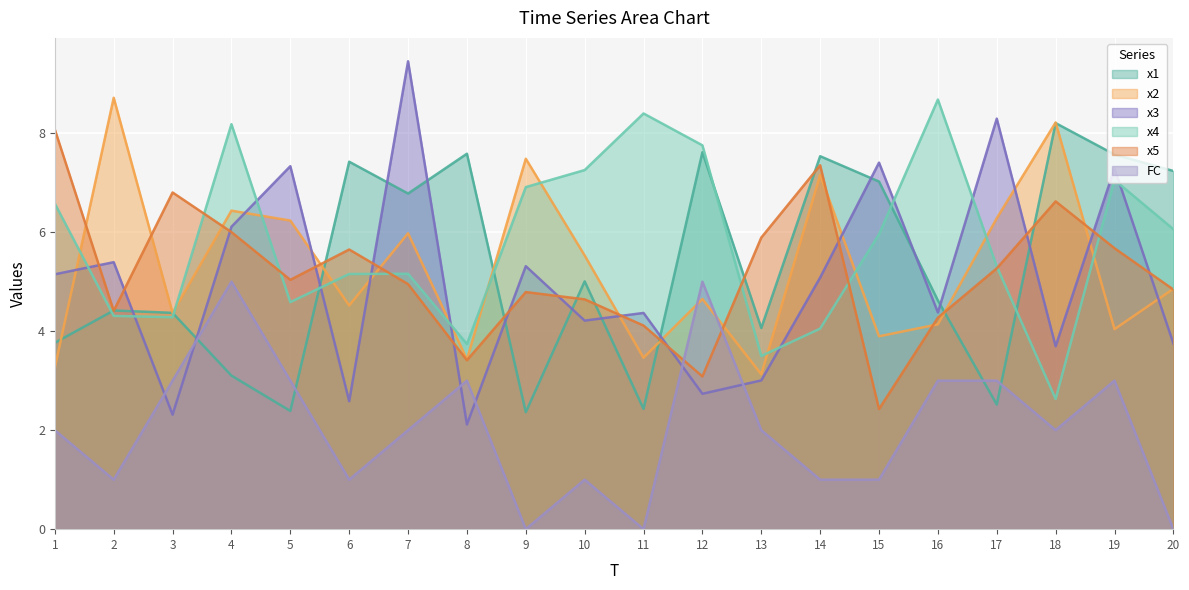

List the labels in order of x3 value, largest first.

7, 17, 15, 5, 19, 4, 2, 9, 1, 14, 16, 11, 10, 20, 18, 13, 12, 6, 3, 8